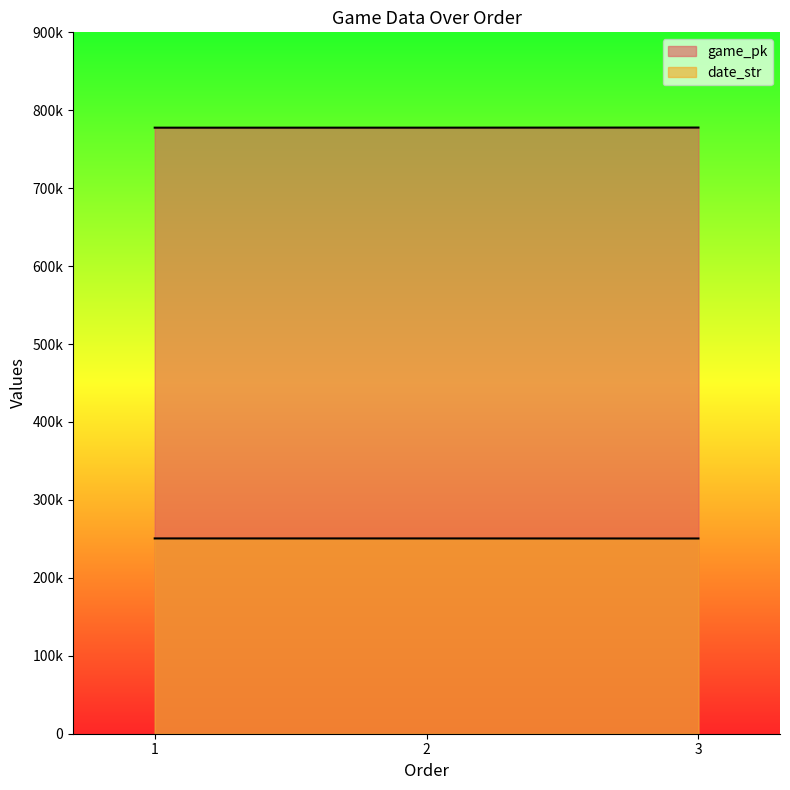

Reading left to right, what are all the values shown in this chart?

game_pk: 1=777656	2=777676	3=777819
date_str: 1=250603	2=250602	3=250521